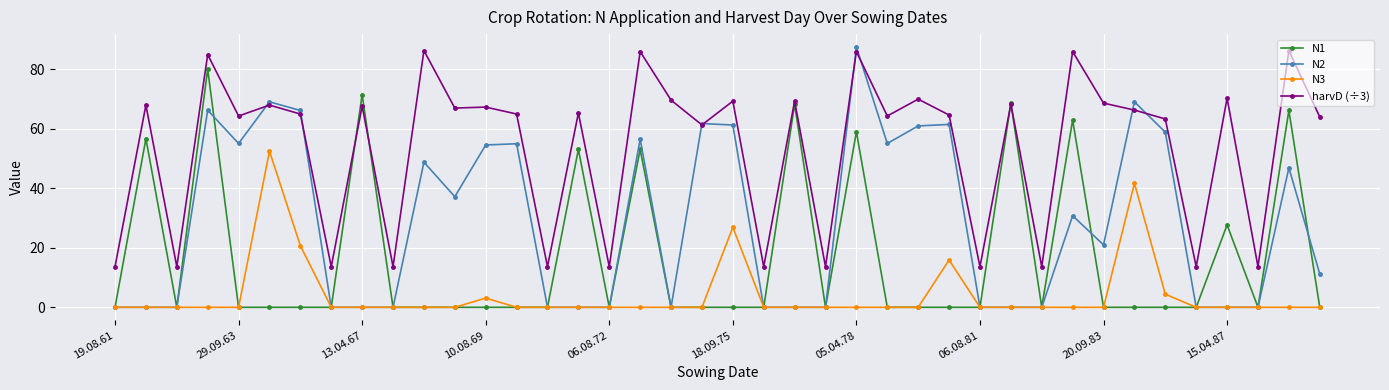

True or false: harvD (÷3) and N3 intersect in this chart.

False